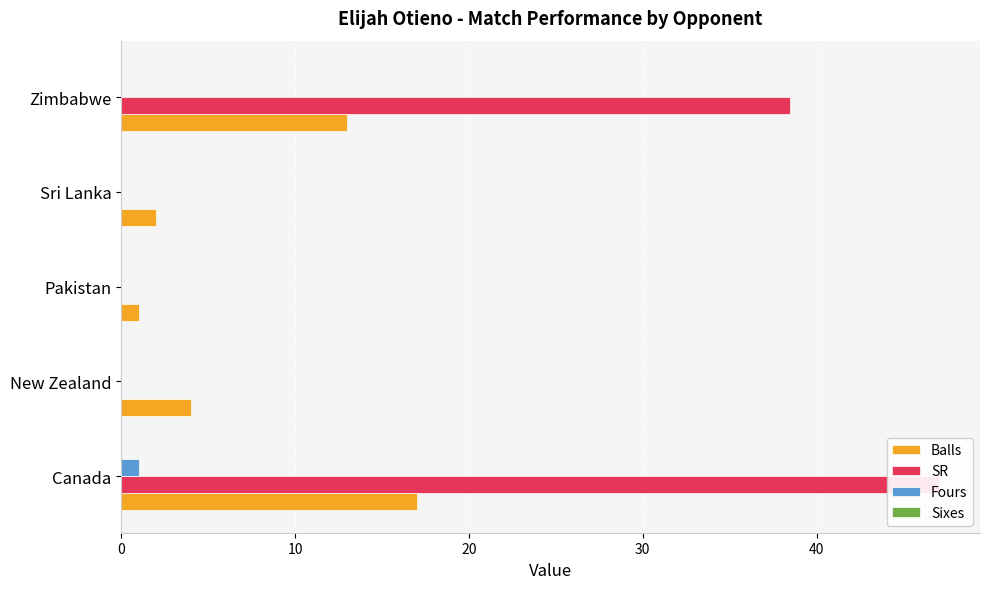

Count the Fours values in the range 0 to 1.

5